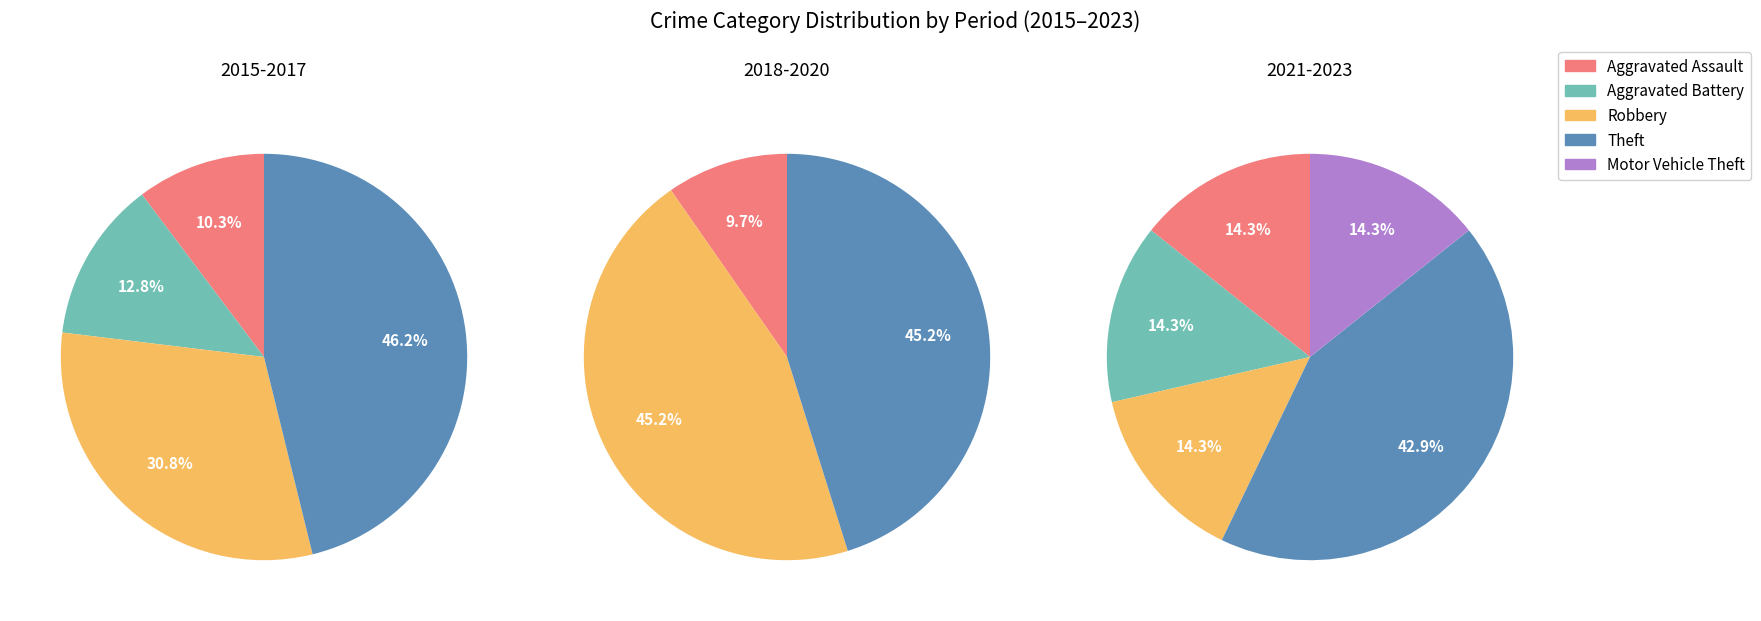

What percentage is the Robbery slice, to the nearest percent?

35%